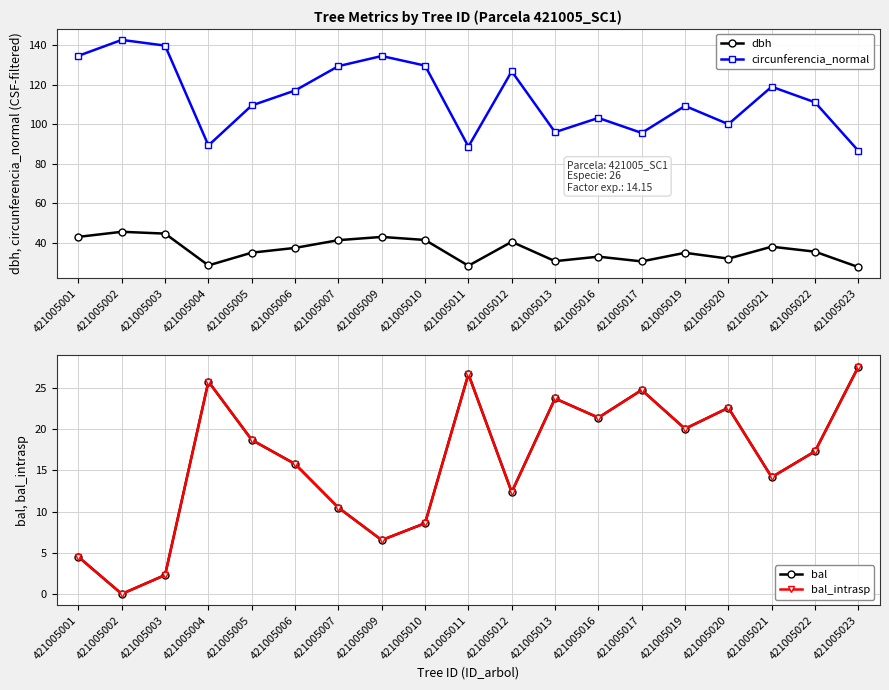

What are all the series names shown in the legend?

dbh, circunferencia_normal, bal, bal_intrasp